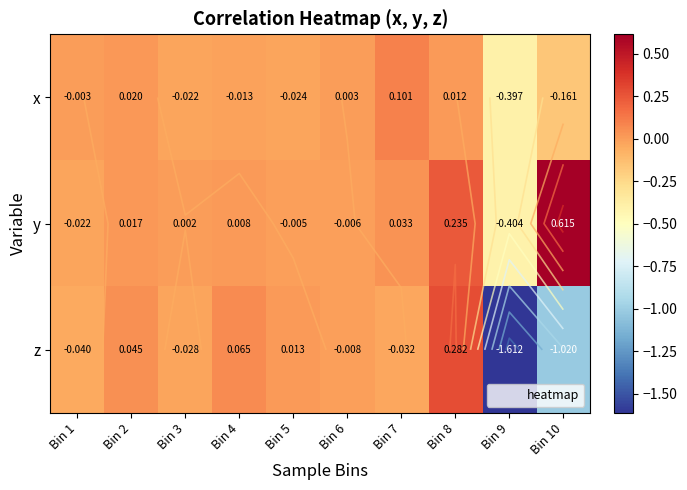

What is the lowest value of the y series?

-0.4